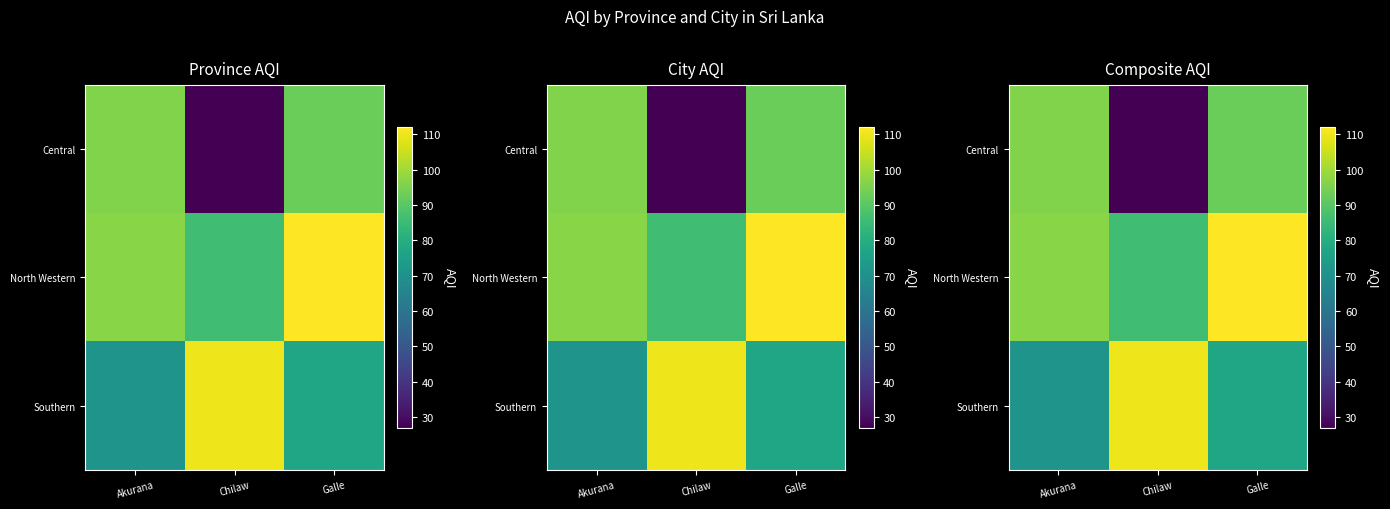

What is the spread (max minus min) of values at Akurana?

26